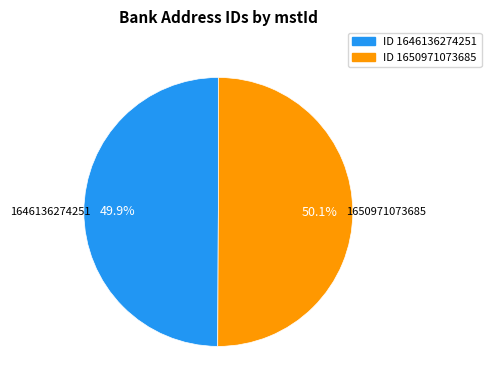

Does any single category account for the majority?

Yes